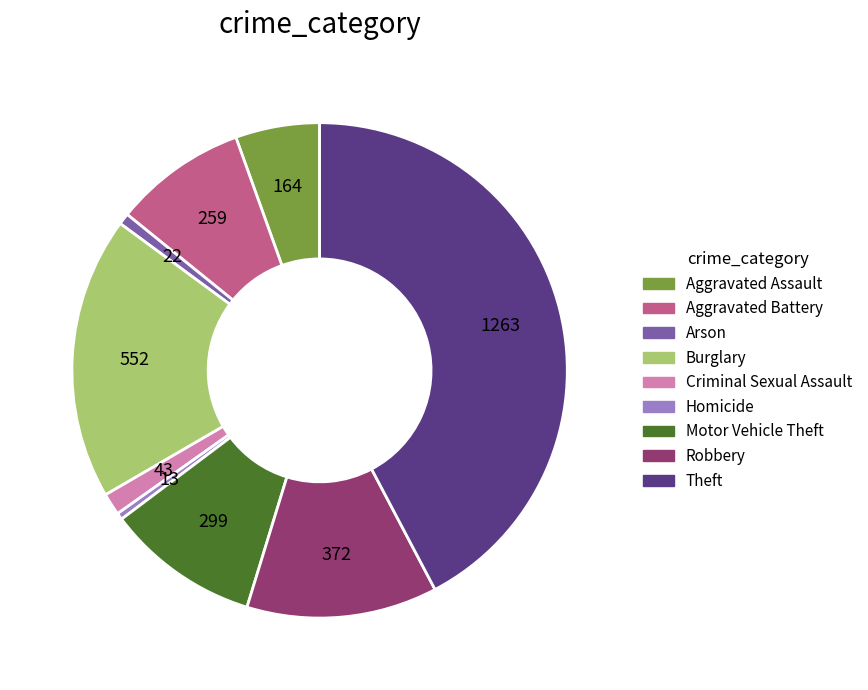

Combined, do Arson and Aggravated Battery account for over 50%?

No